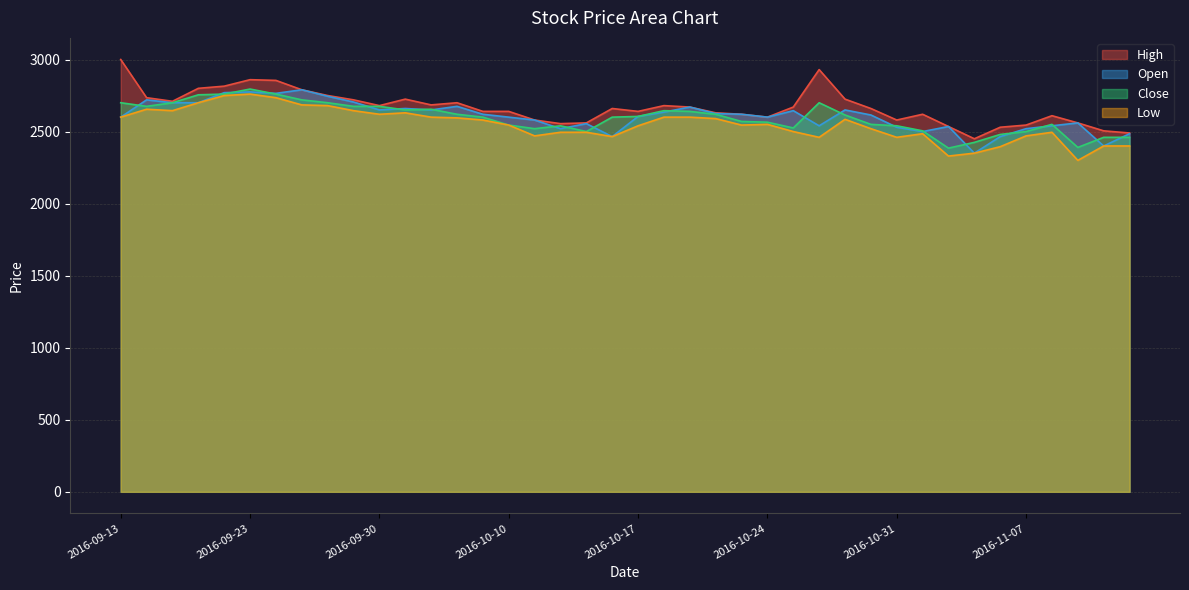

Count the number of categories in the chart.

40